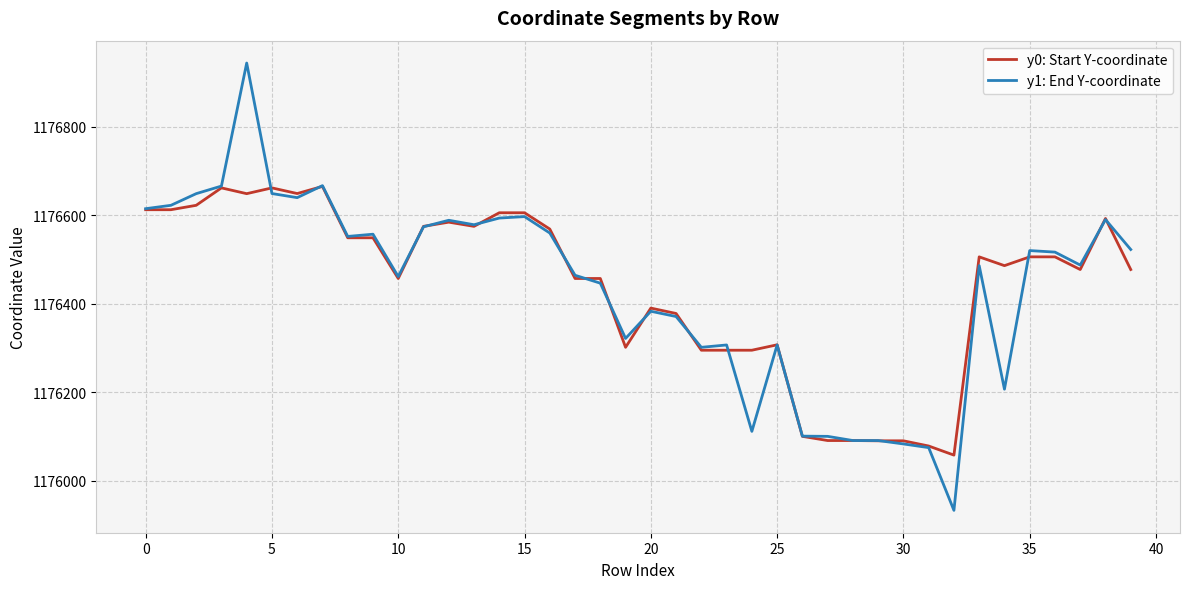

Rank the series by their maximum value, from lowest to highest.

y0: Start Y-coordinate, y1: End Y-coordinate